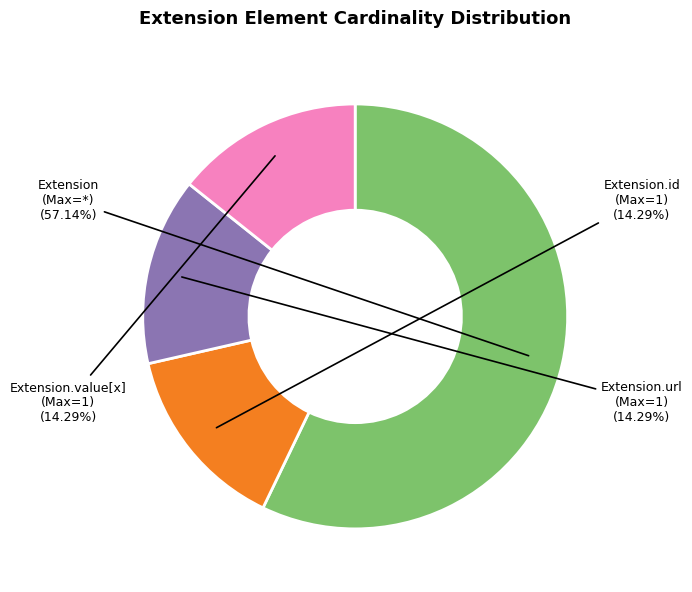

Which category has the biggest portion of the pie?

Extension (Max=*)